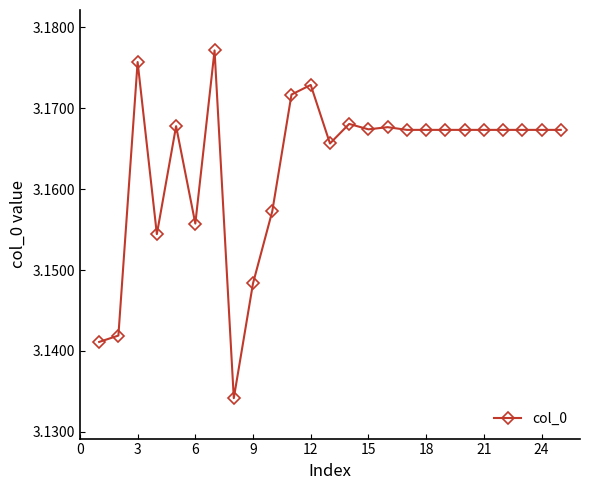

What is the sum of all values?

79.1